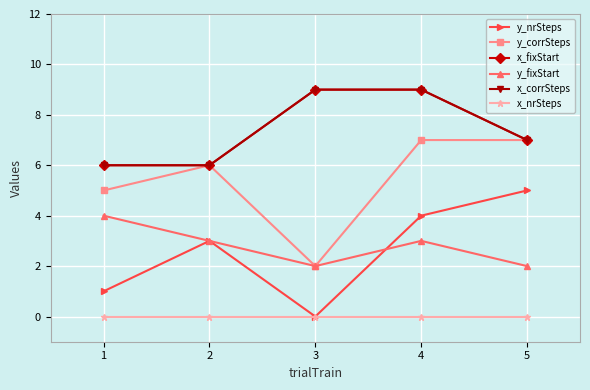

What is the value of the y_fixStart point at the 4th from the left?

3